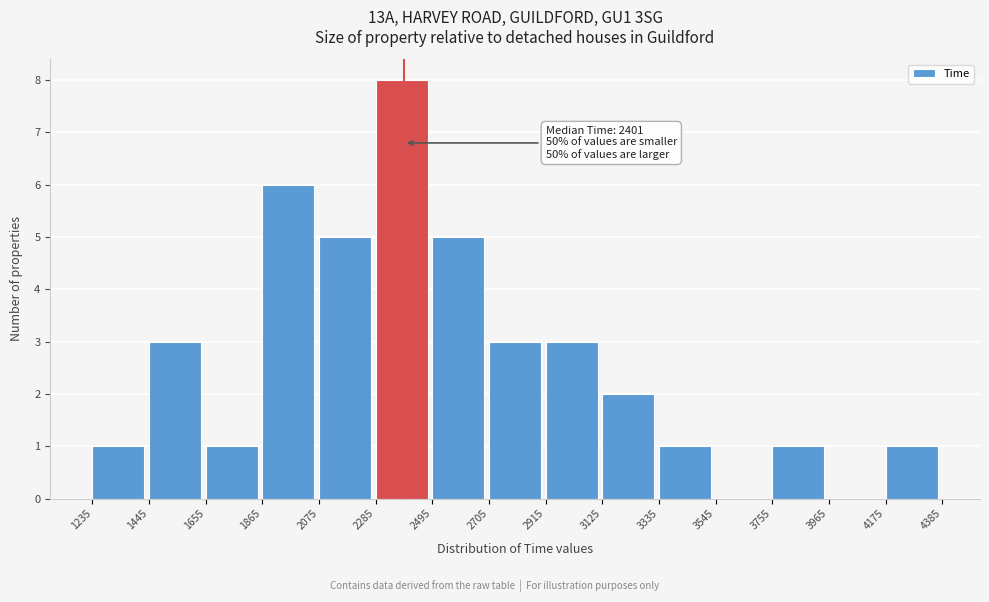

Over which range of the x-axis is the bar tallest?

2285 to 2495